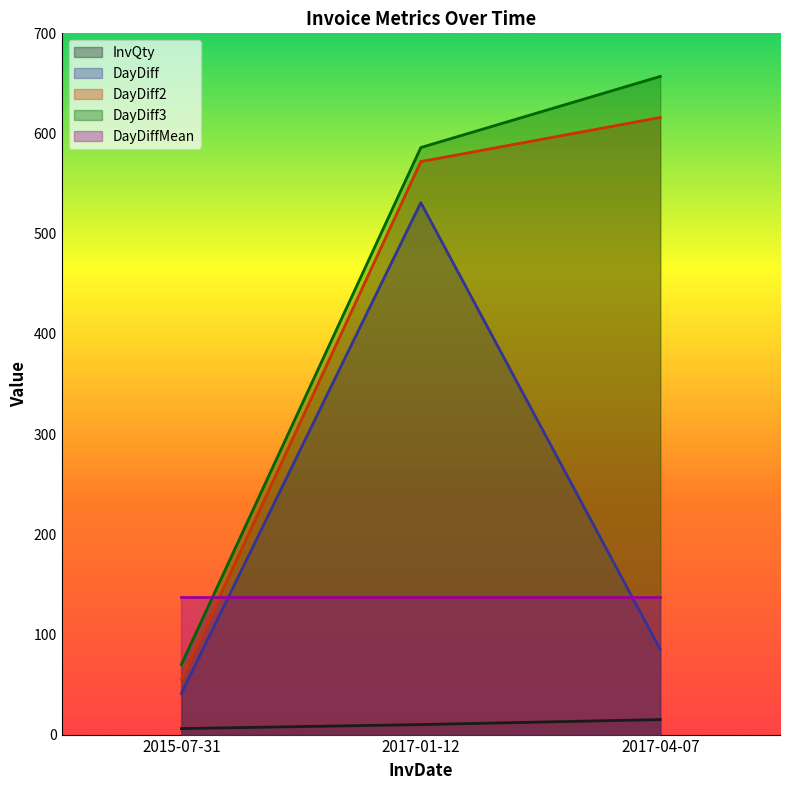

True or false: DayDiff2 has a value of 254 at 2017-01-12.

False